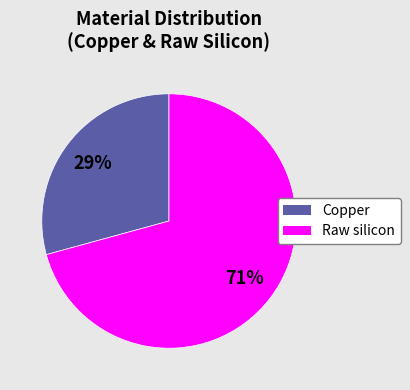

How many segments does this pie chart have?

2